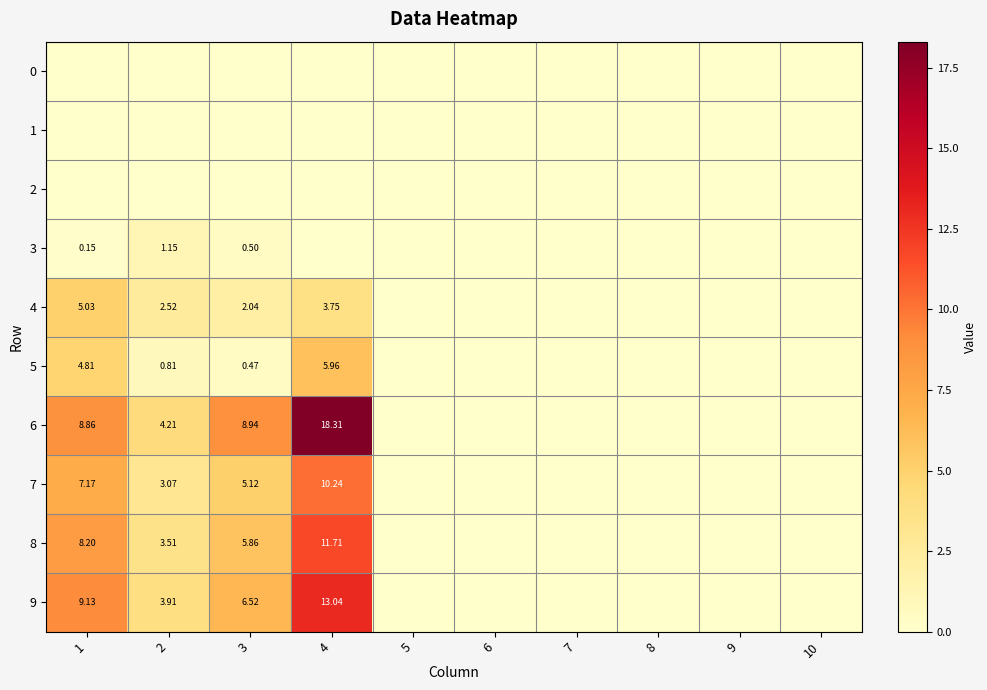

What is the average value of the 6 series?

4.0